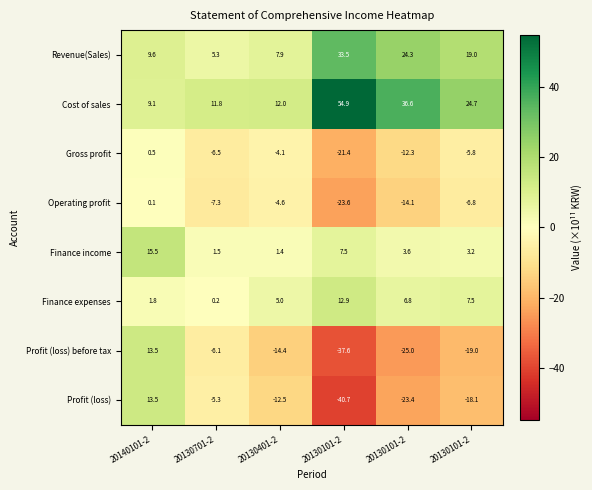

What is the minimum value shown in the chart?

-40.7